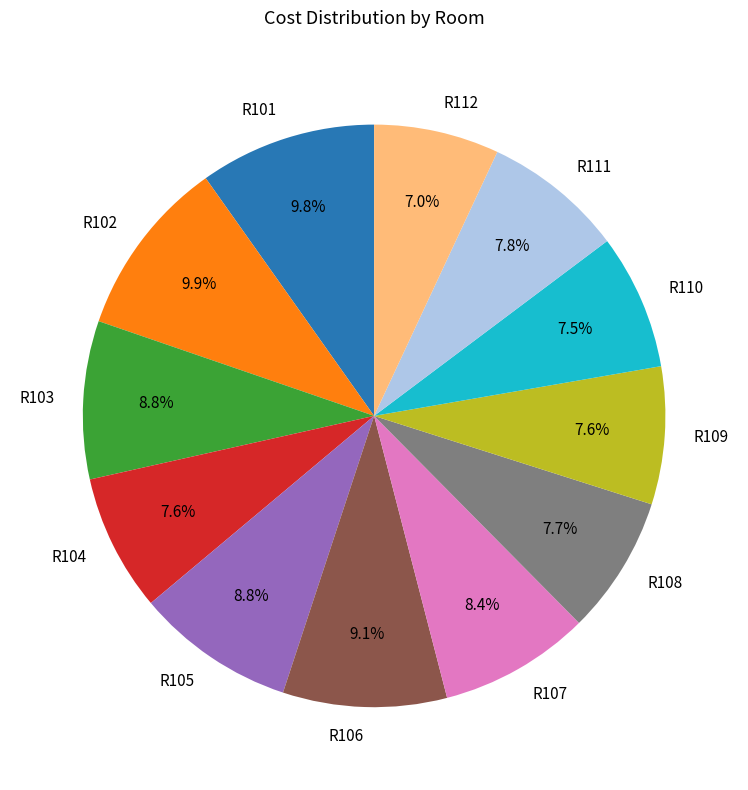

What percentage is the R111 slice, to the nearest percent?

8%